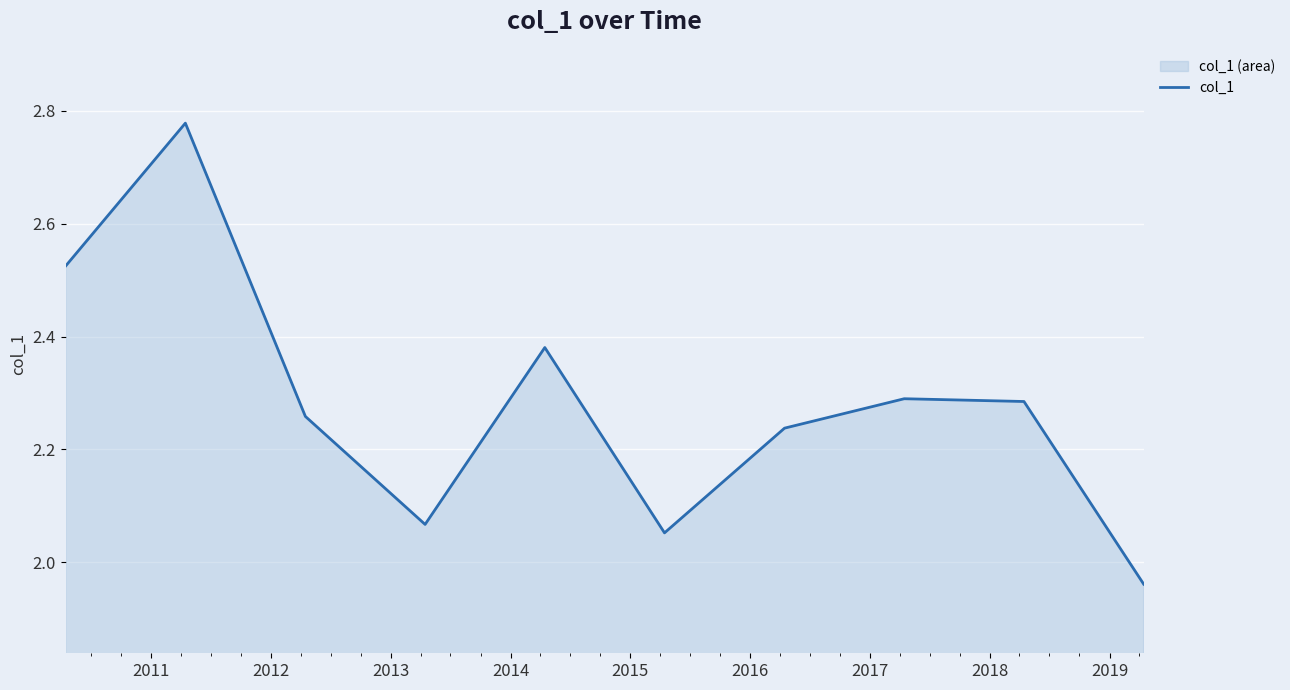

What is the value of the 1st point from the left?

2.5